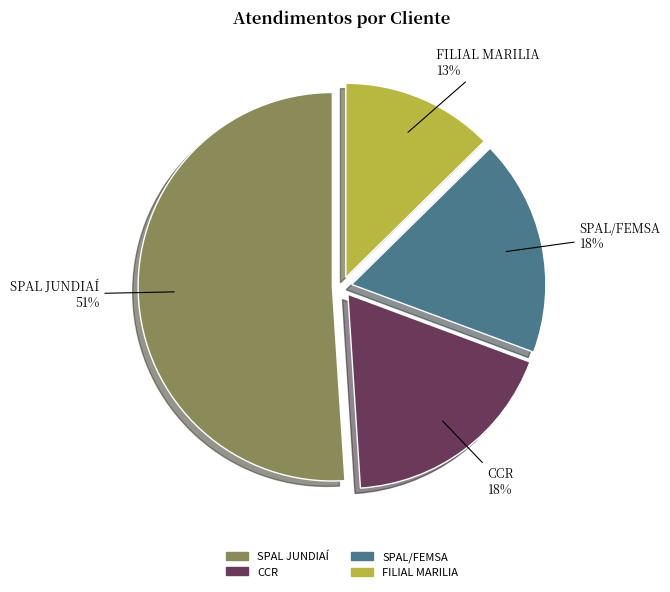

Is CCR the majority of the pie?

No